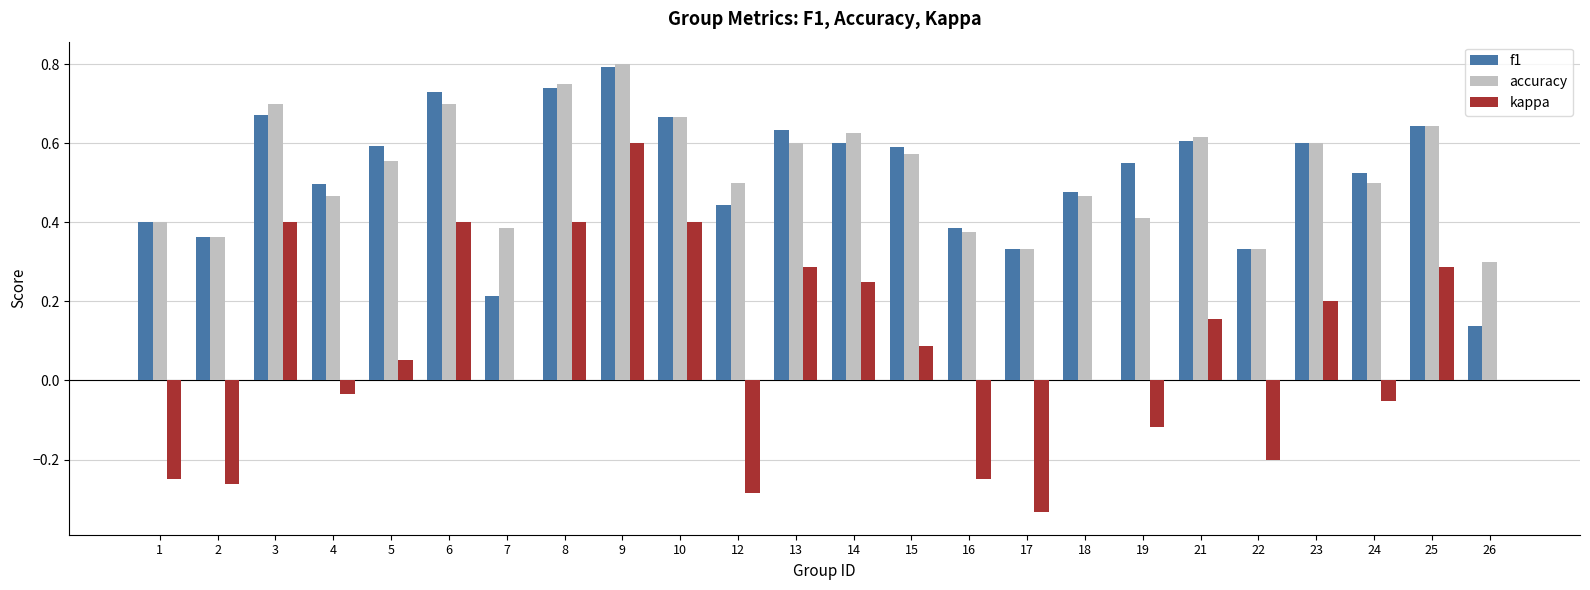

Which category has the highest value in the f1 series?

9